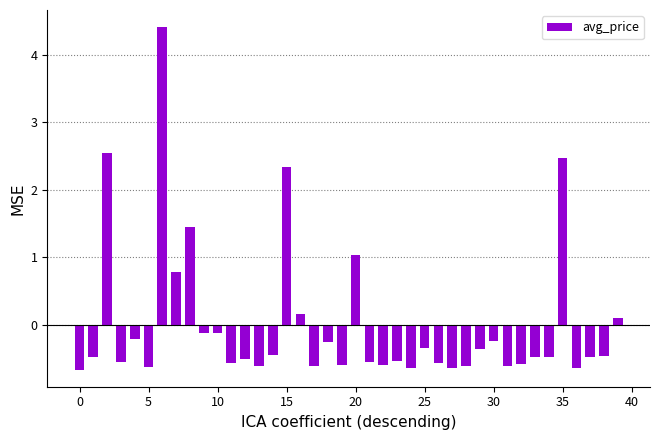

Are the bars horizontal?

No